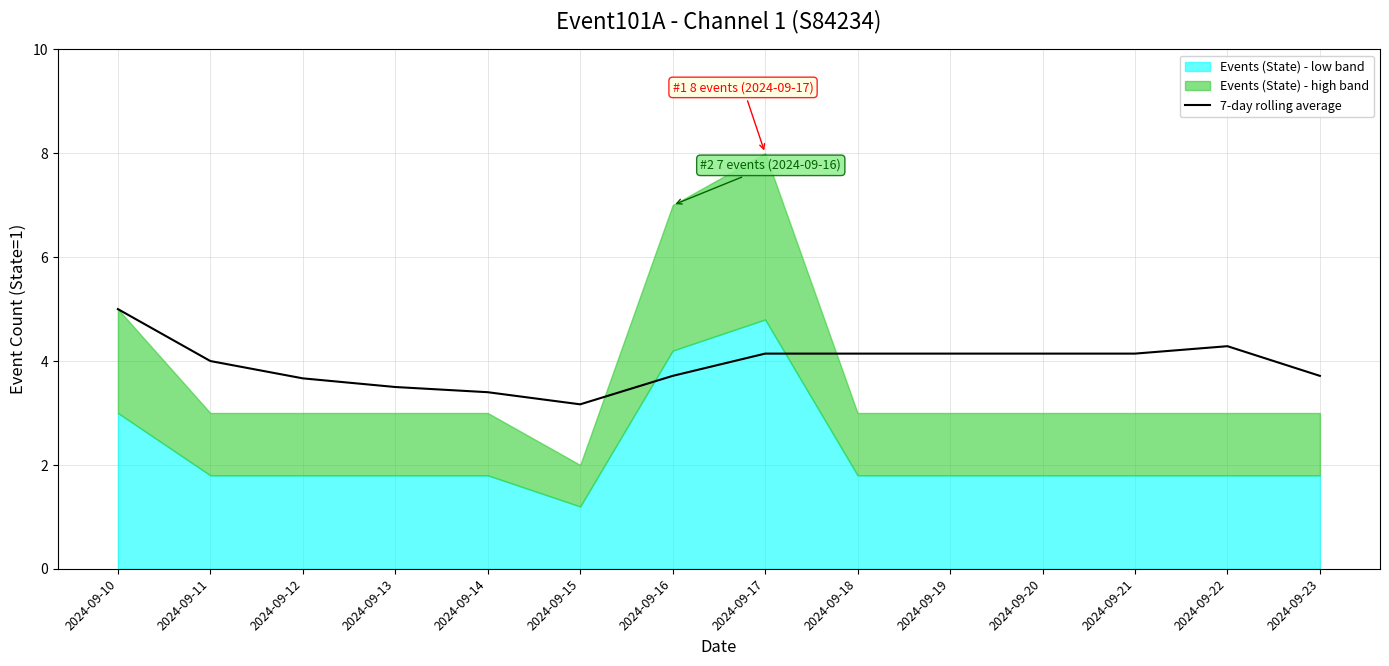

What is the change in value from 2024-09-12 to 2024-09-22?

+0.6